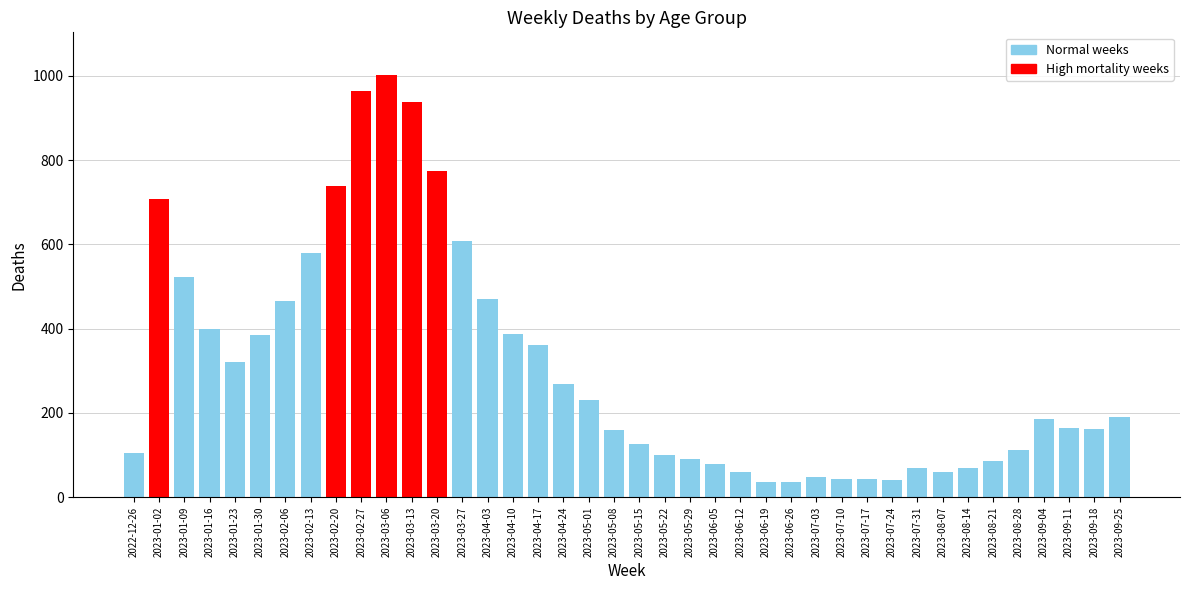

What is the difference between the maximum and second lowest values?

966